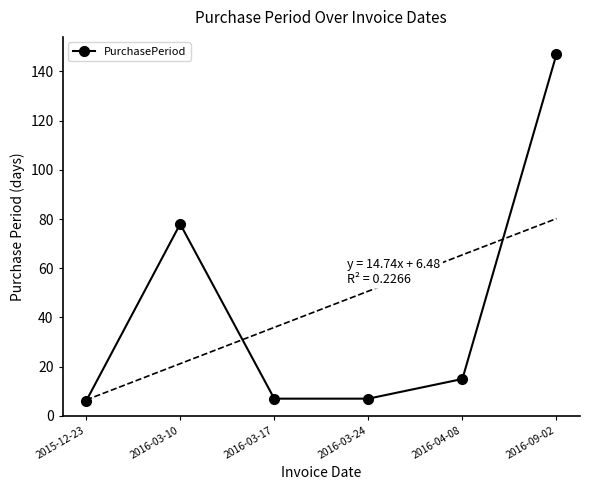

What is the average value?

43